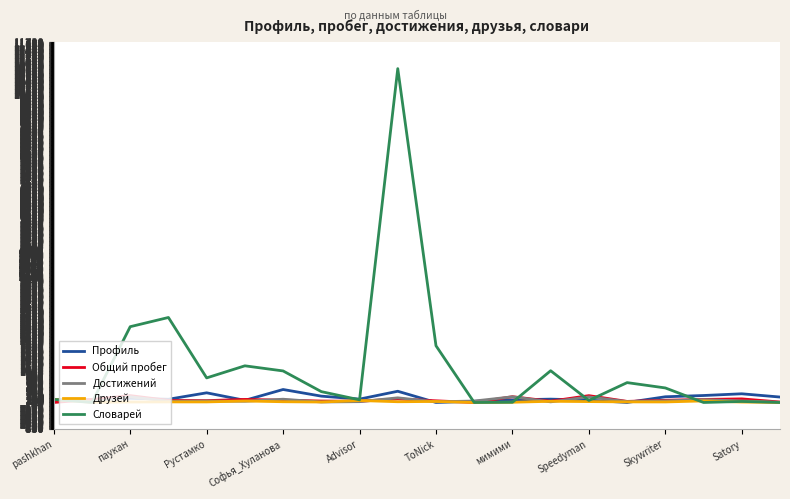

Which series has the widest spread of values?

Словарей